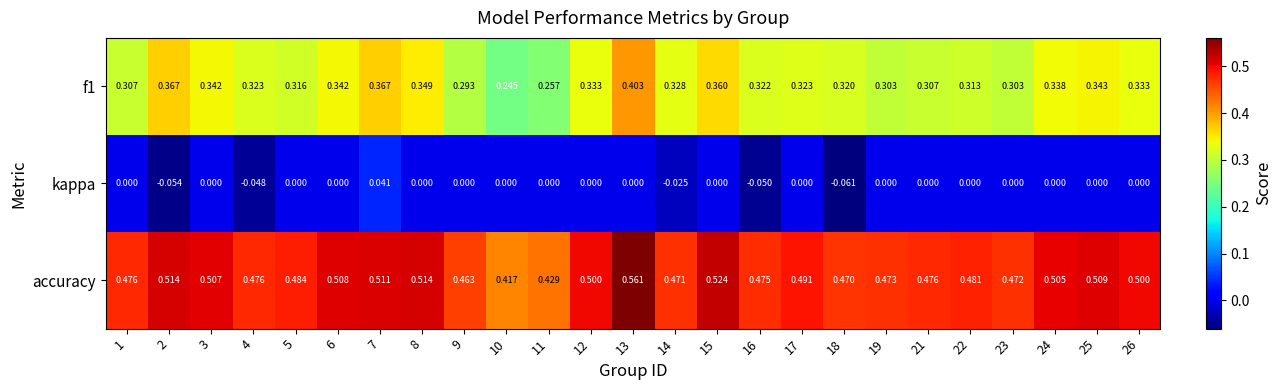

Which series has the largest total across all categories?

accuracy